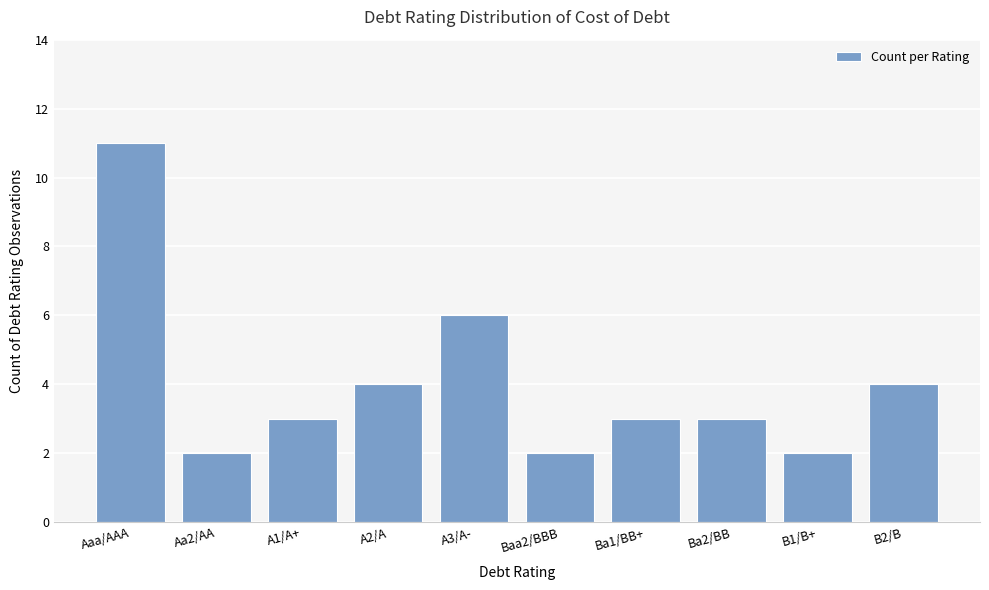

Is it true that the value at Ba1/BB+ is 2?

False